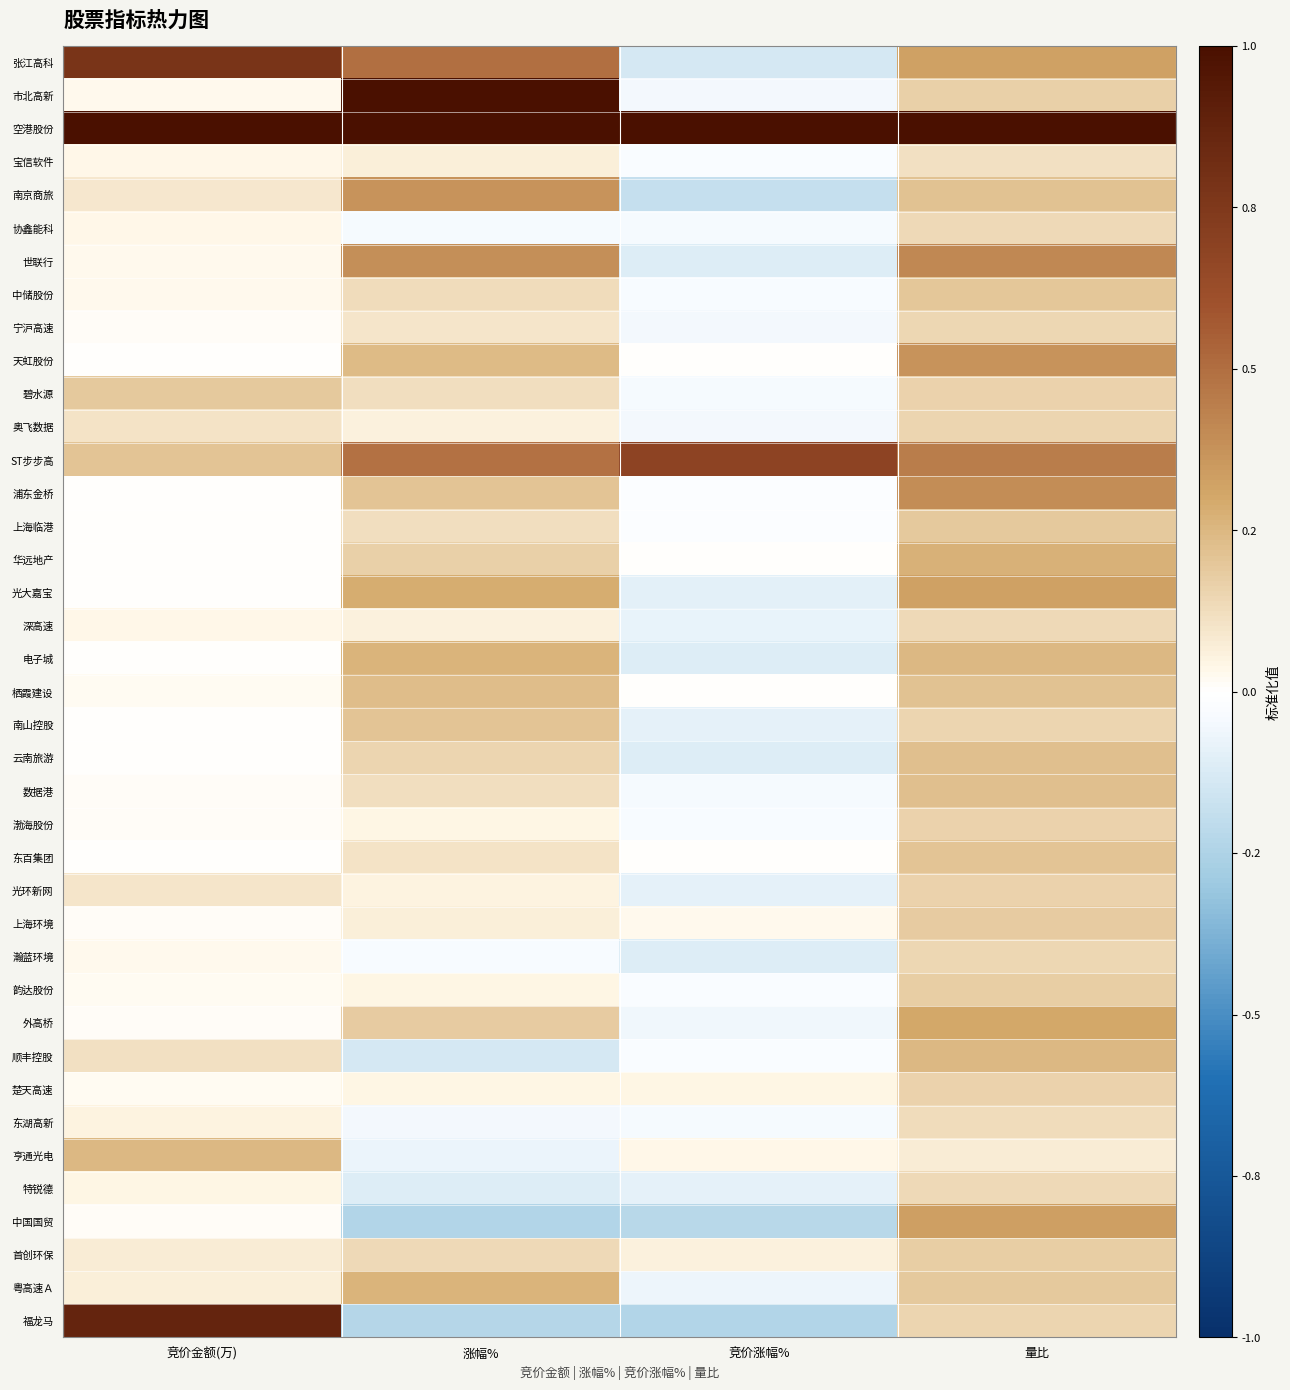

List the series in order of their peak value, lowest first.

宝信软件, 东湖高新, 特锐德, 深高速, 协鑫能科, 瀚蓝环境, 宁沪高速, 奥飞数据, 光环新网, 渤海股份, 楚天高速, 首创环保, 韵达股份, 上海环境, 碧水源, 上海临港, 中储股份, 南山控股, 东百集团, 数据港, 云南旅游, 栖霞建设, 亨通光电, 顺丰控股, 电子城, 粤高速Ａ, 华远地产, 外高桥, 光大嘉宝, 中国国贸, 天虹股份, 南京商旅, 浦东金桥, 世联行, ST步步高, 张江高科, 福龙马, 市北高新, 空港股份